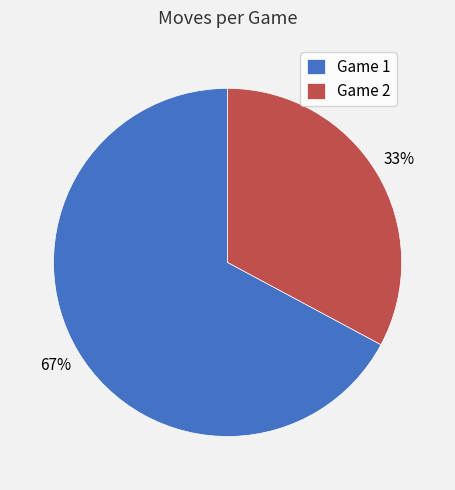

Is the sum of Game 2 and Game 1 greater than half?

Yes